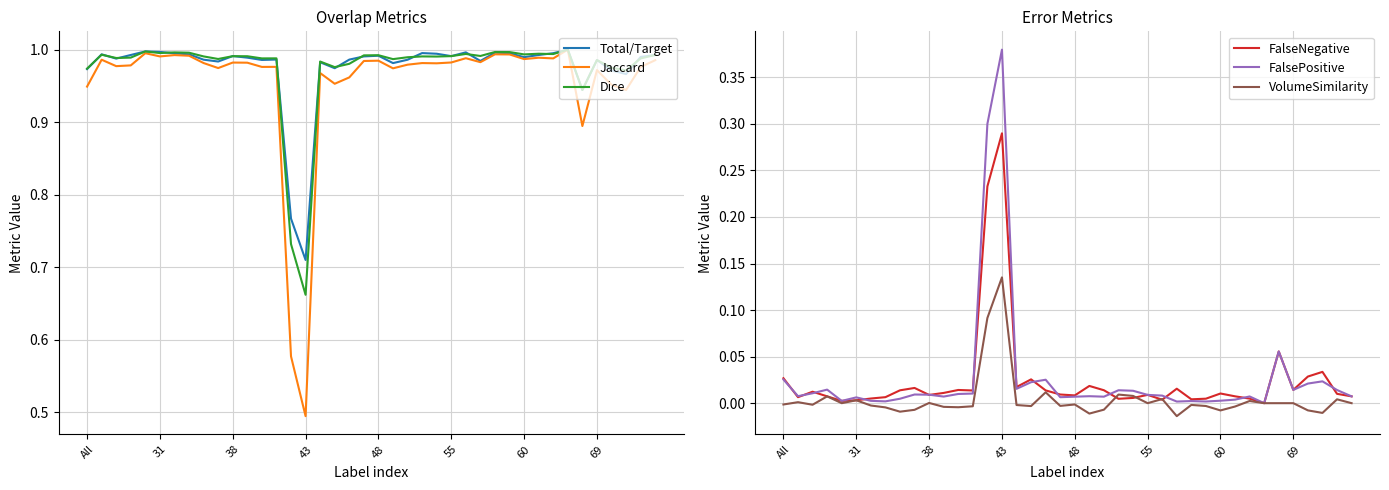

Where is Dice nearest to the value 0?

43